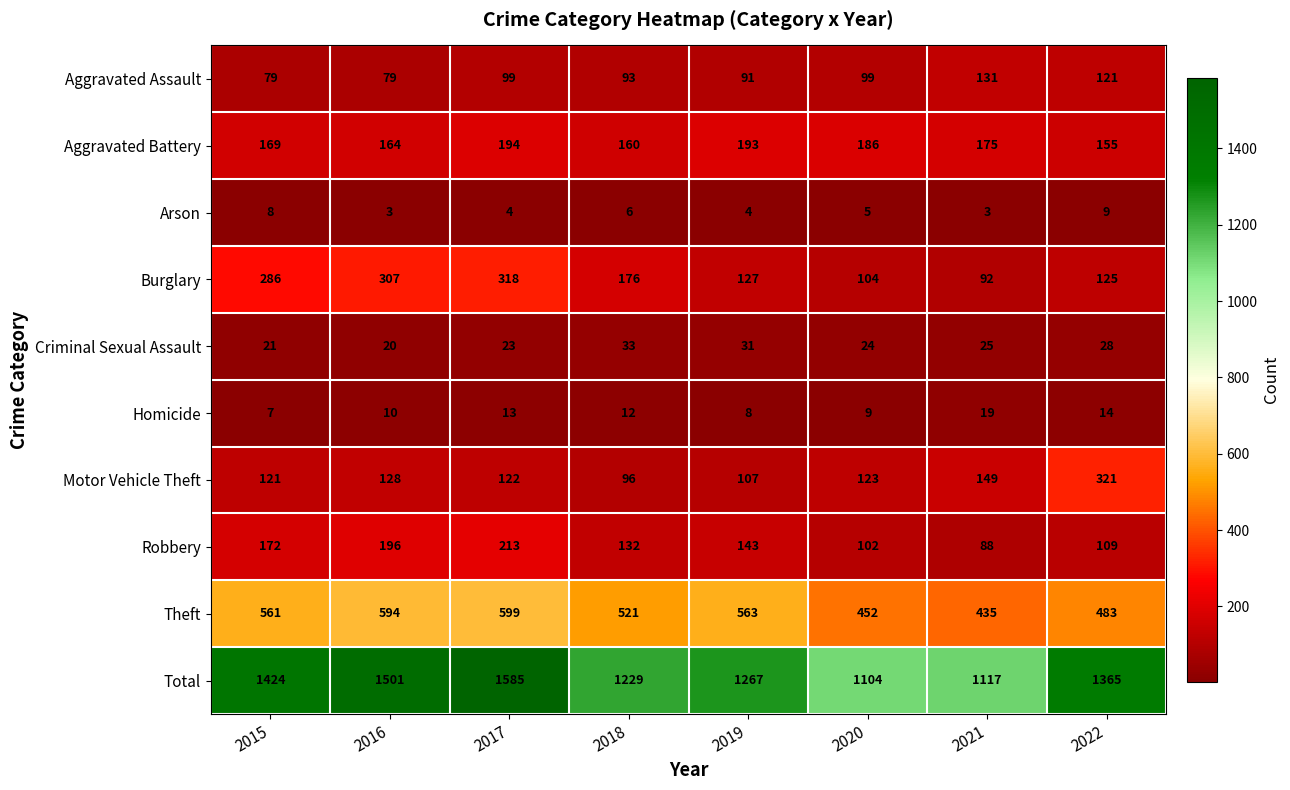

Rank the categories by Burglary value from lowest to highest.

2021, 2020, 2022, 2019, 2018, 2015, 2016, 2017